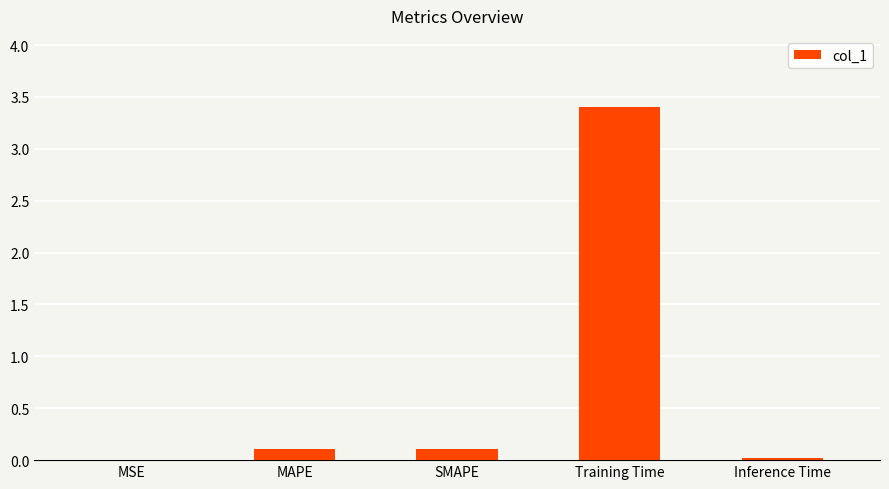

At which category does the chart reach its peak across all series?

Training Time